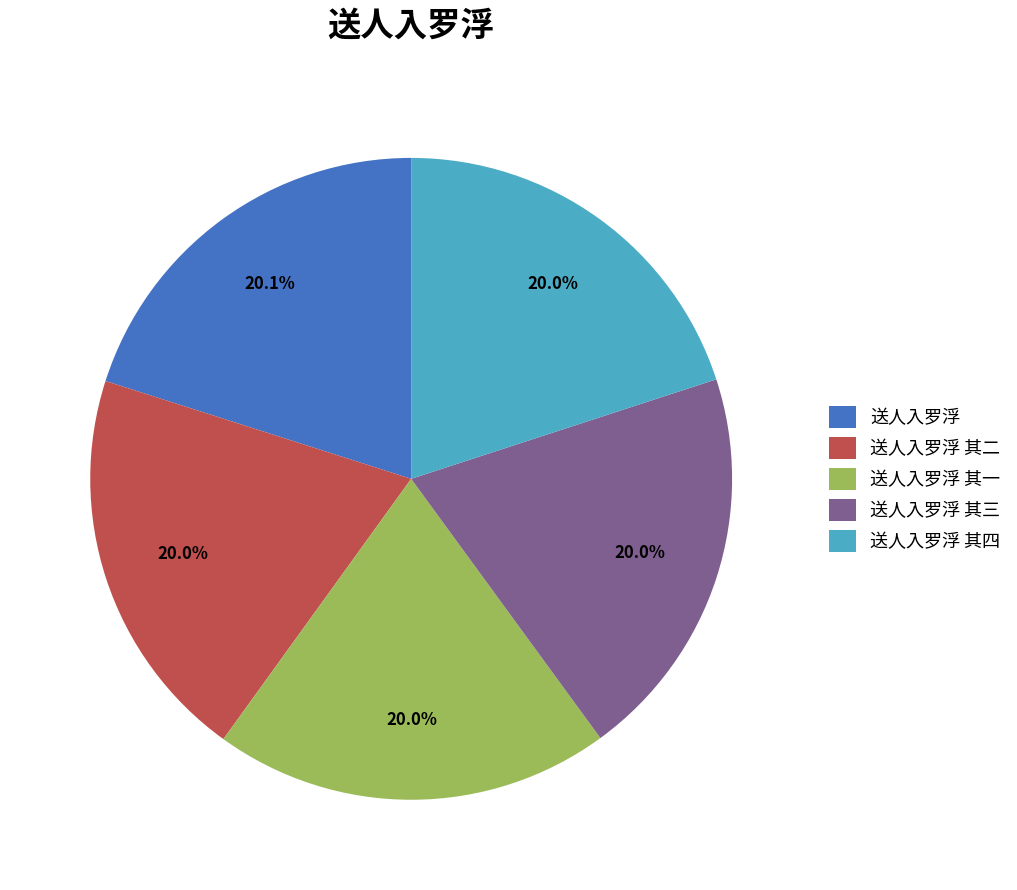

How many slices are in this pie chart?

5